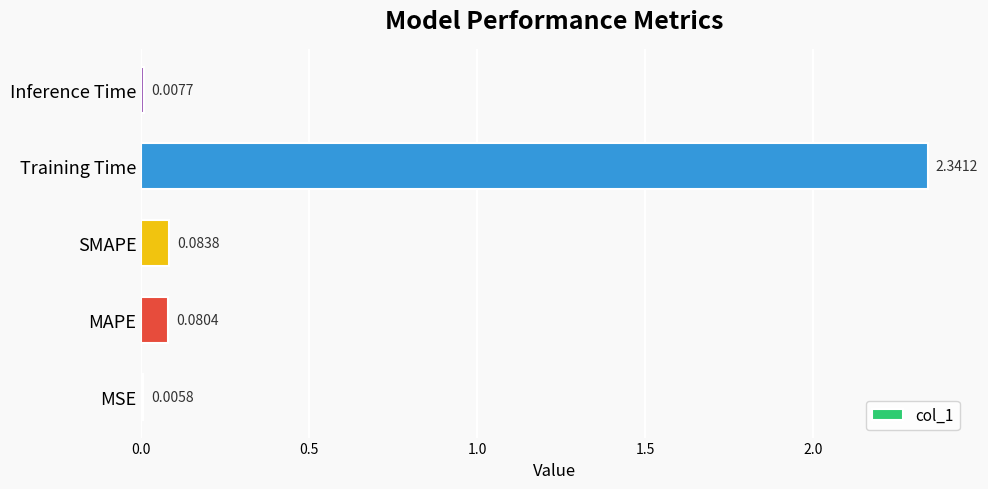

Which label corresponds to the largest value in the chart?

Training Time